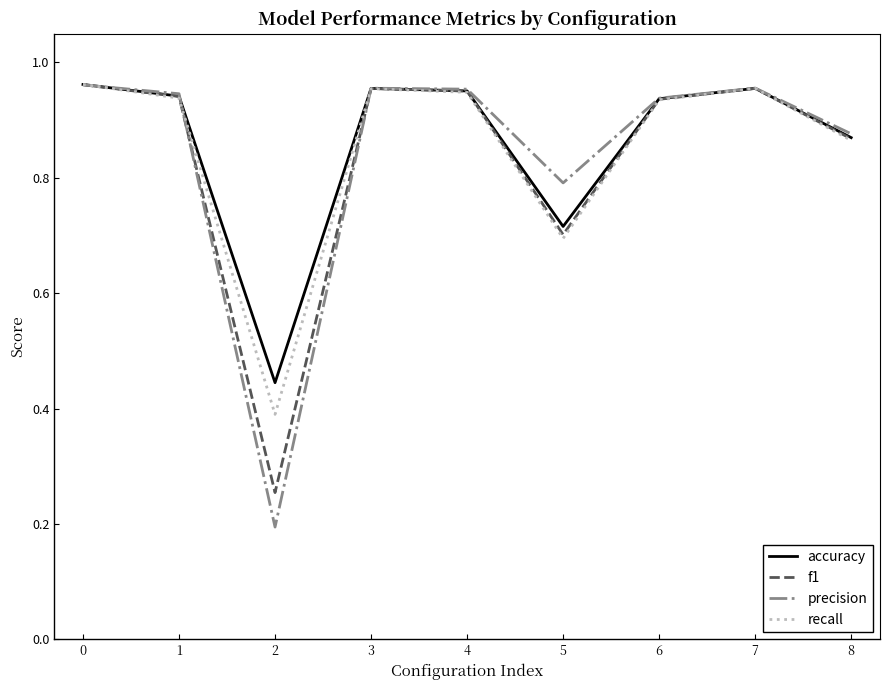

At how many categories does at least one series exceed 0?

9